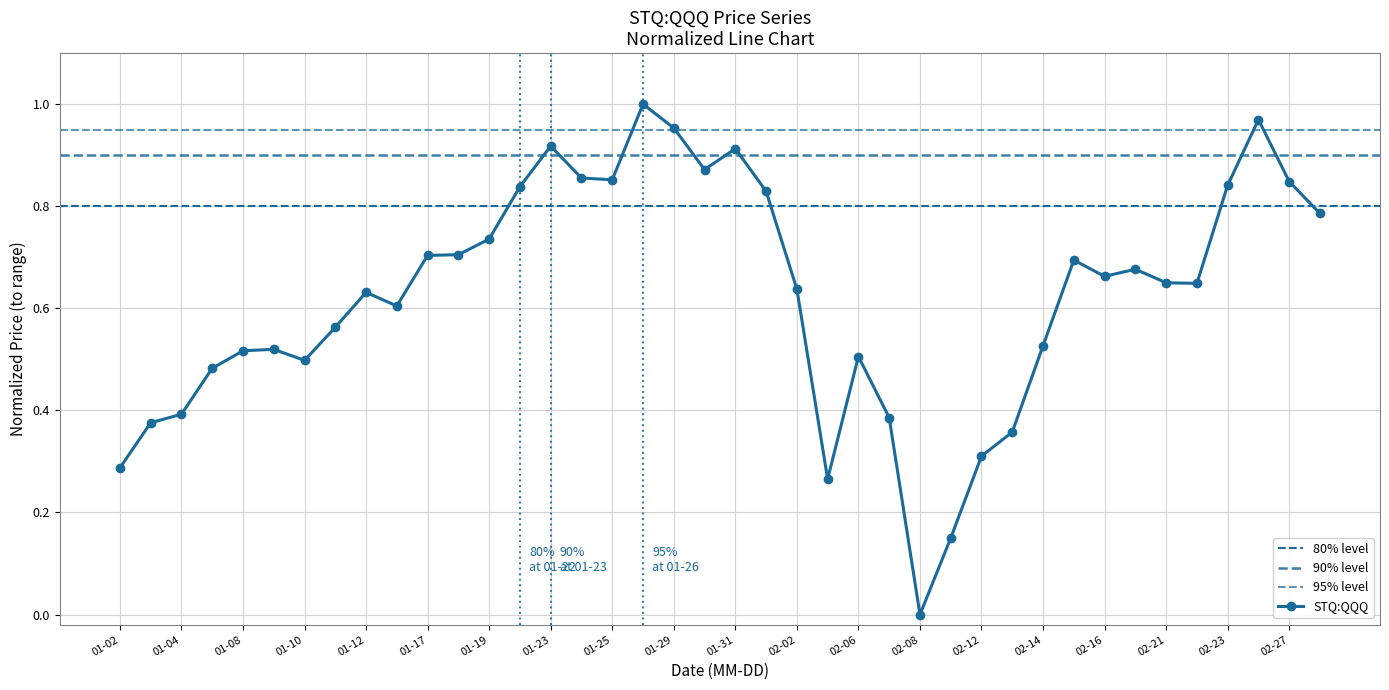

What is the difference between the second highest and second lowest values?

0.8